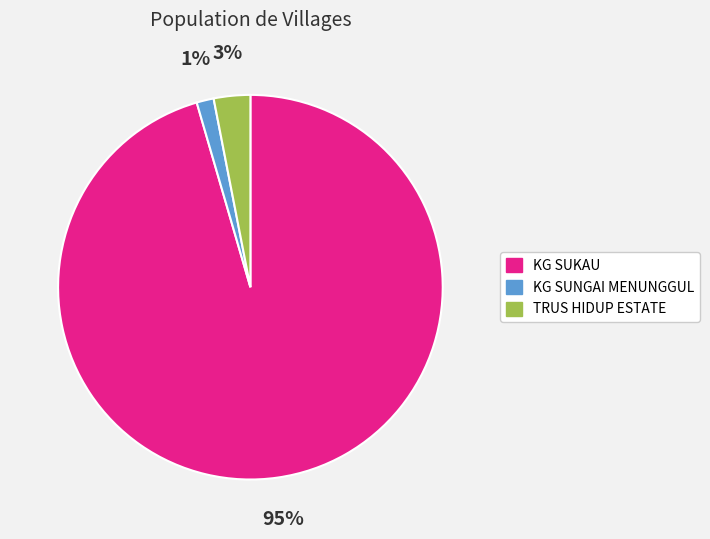

Between KG SUNGAI MENUNGGUL and TRUS HIDUP ESTATE, which is larger?

TRUS HIDUP ESTATE